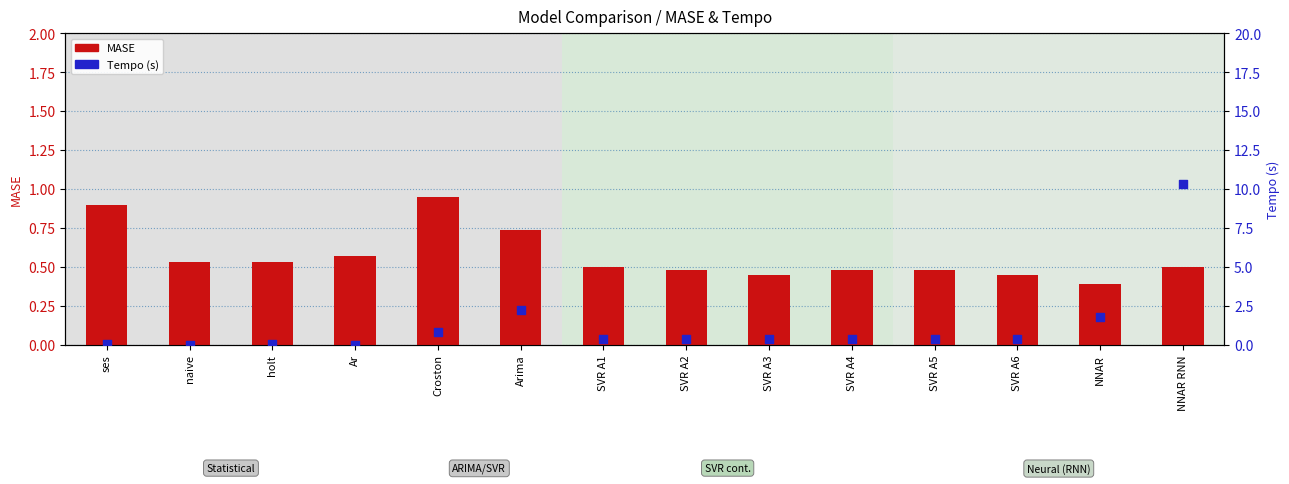

What are all the series names shown in the legend?

MASE, Tempo (s)